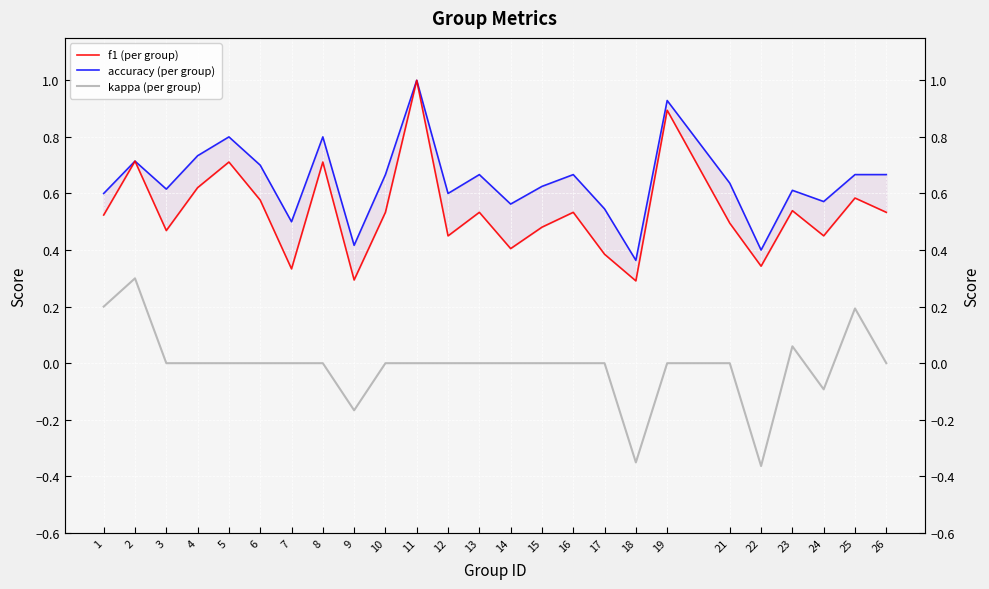

True or false: accuracy (per group) and f1 (per group) intersect in this chart.

False